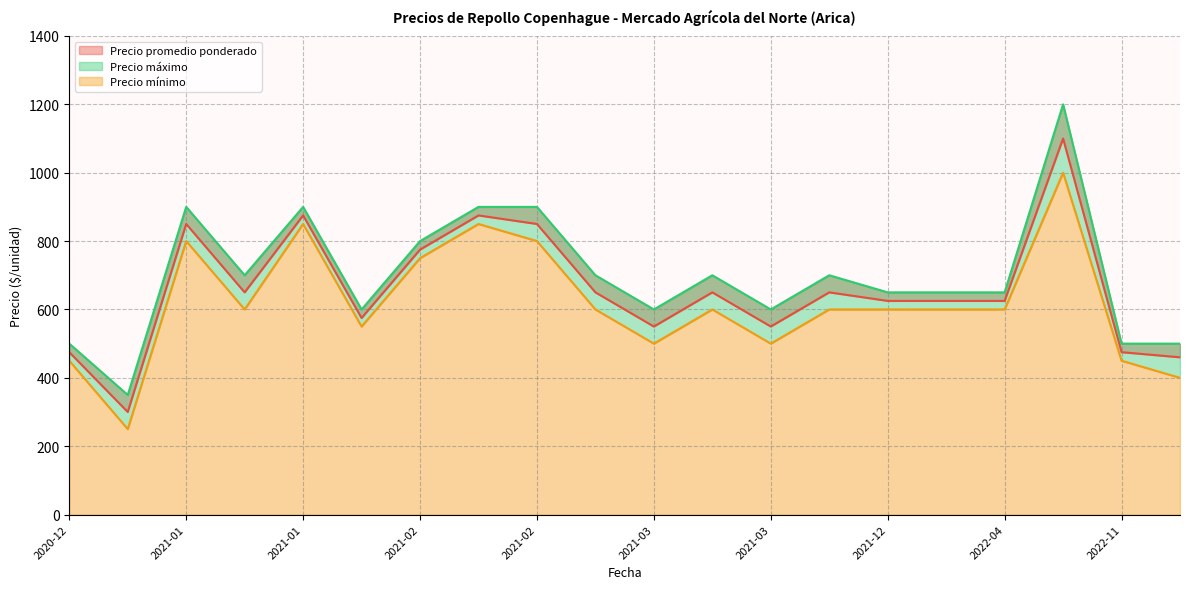

Is it true that Precio mínimo equals 827 at 2022-01-12?

False